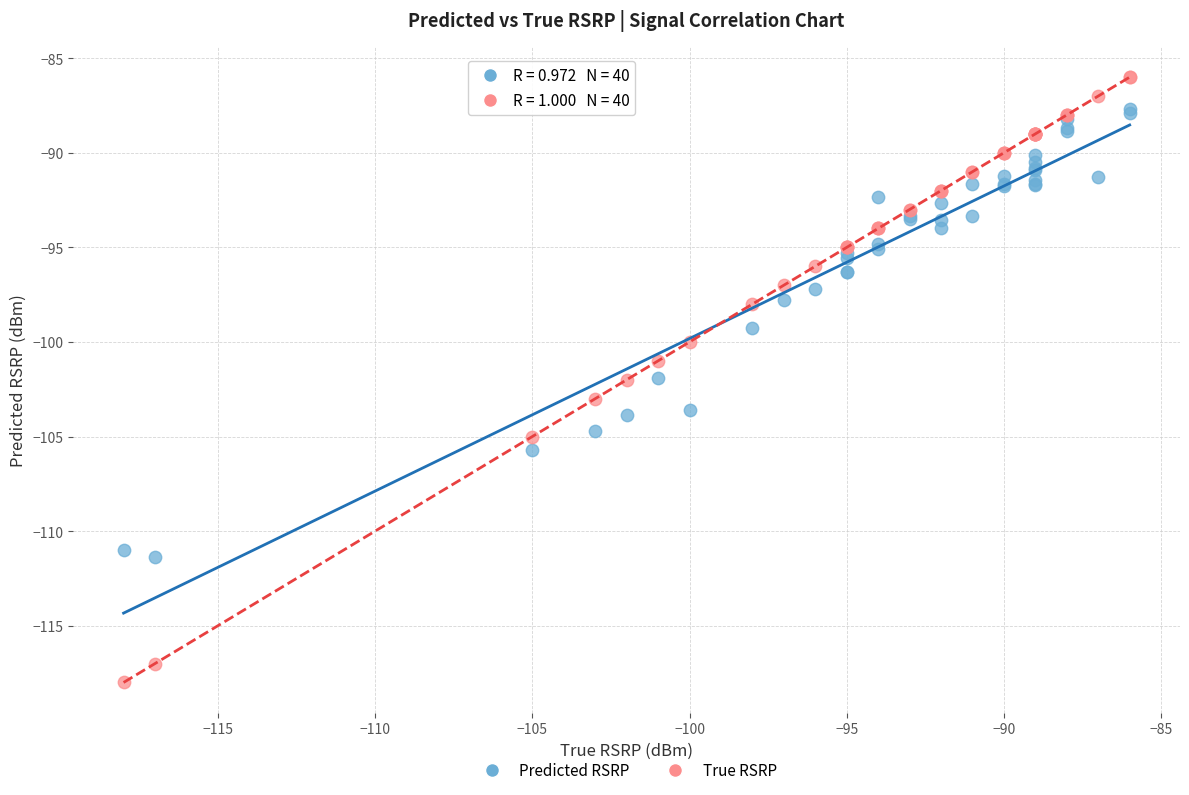

Which series contains the highest Y value?

True RSRP